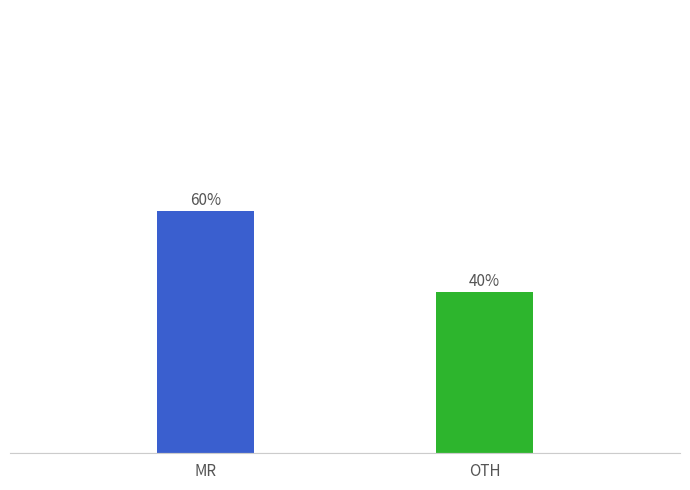

What is the label of the 2nd bar from the right?

MR